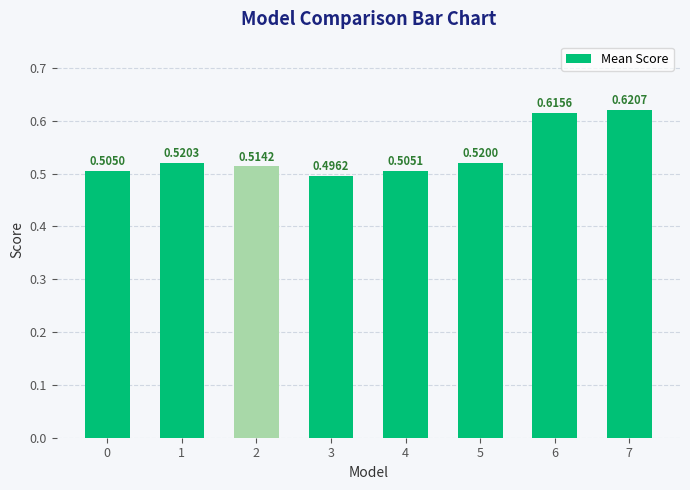

The chart shows a value of 1.0 at 6. True or false?

False